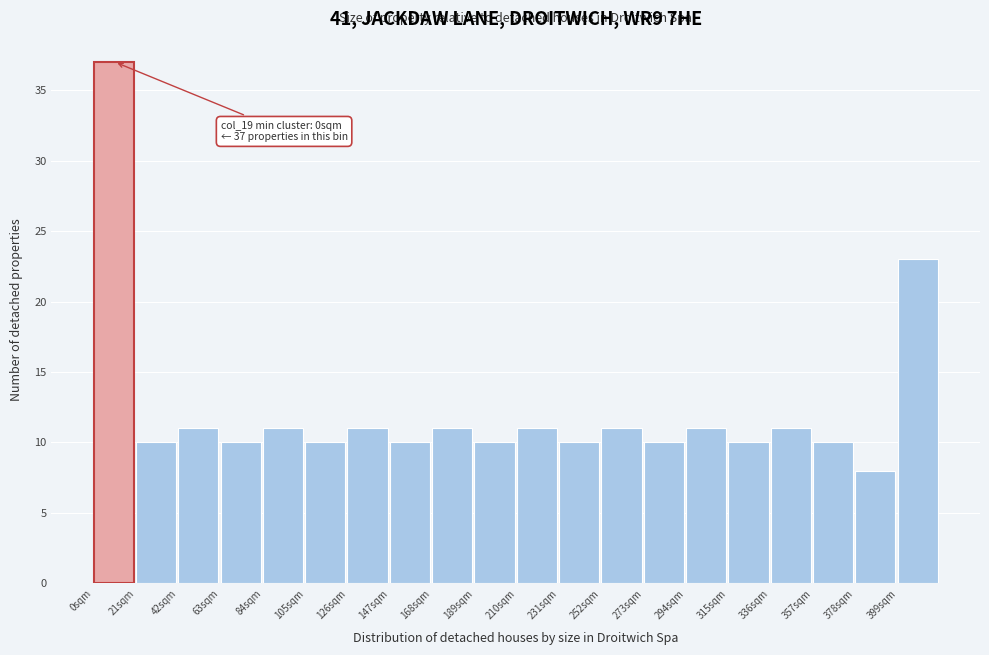

Which range on the x-axis has the tallest bar?

0 to 21